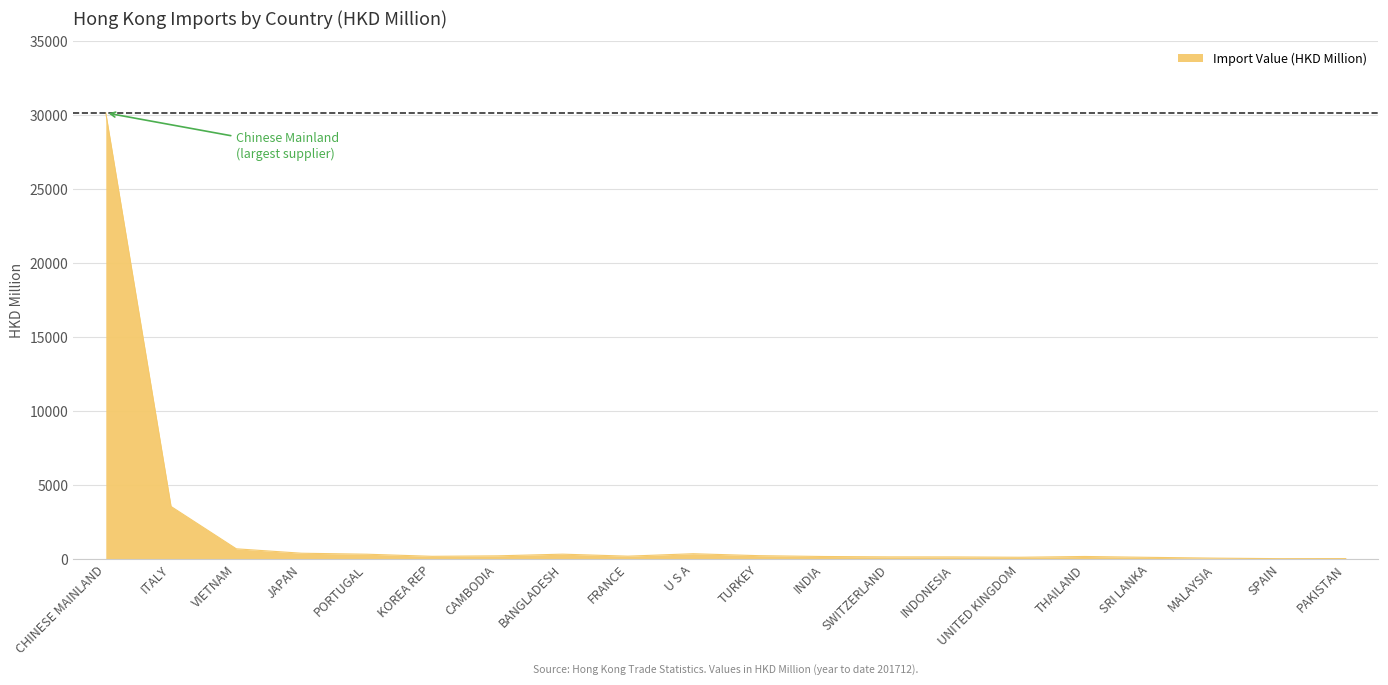

What value does the data have at U S A?

352.5